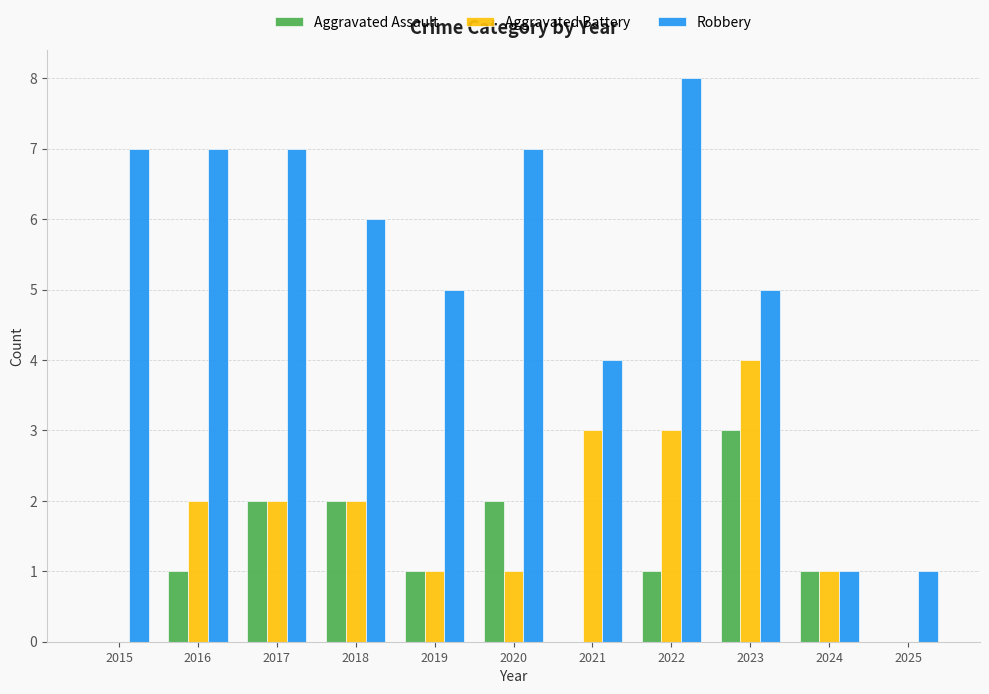

Is it true that Aggravated Assault equals 1 at 2019?

True